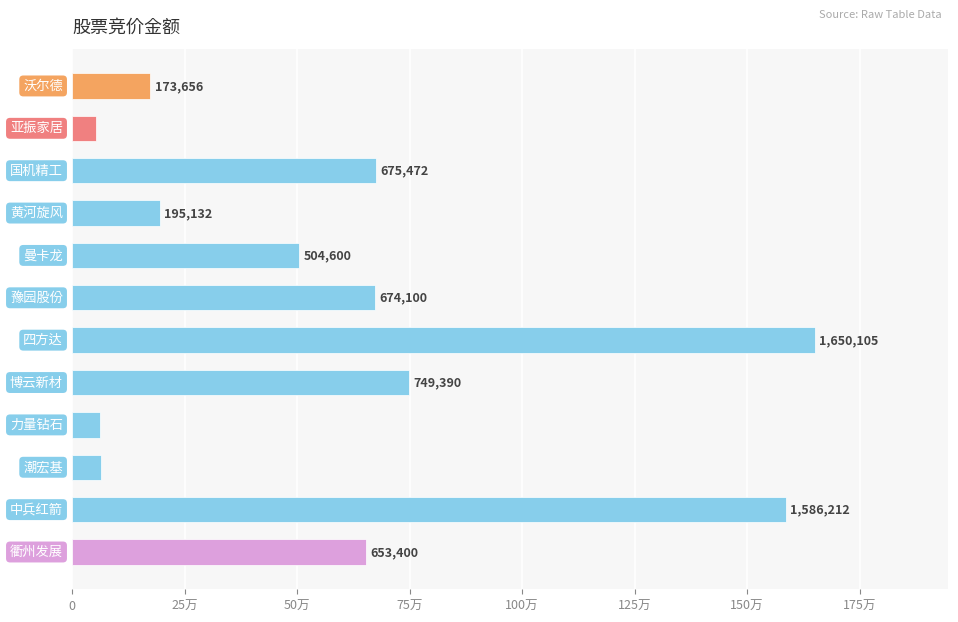

What is the smallest value displayed?

53768